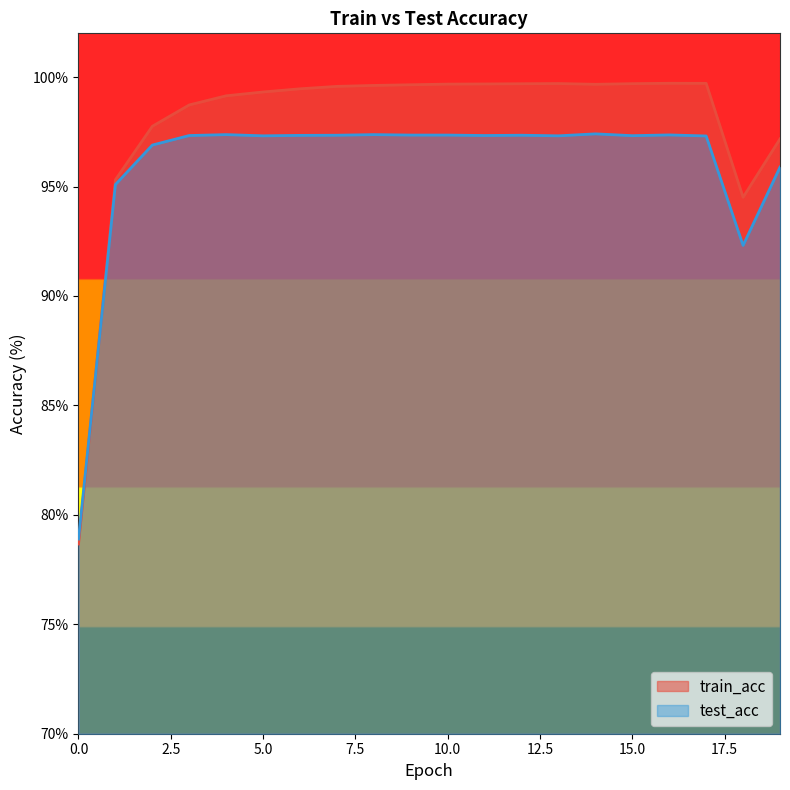

Where is the first local minimum for test_acc?

5